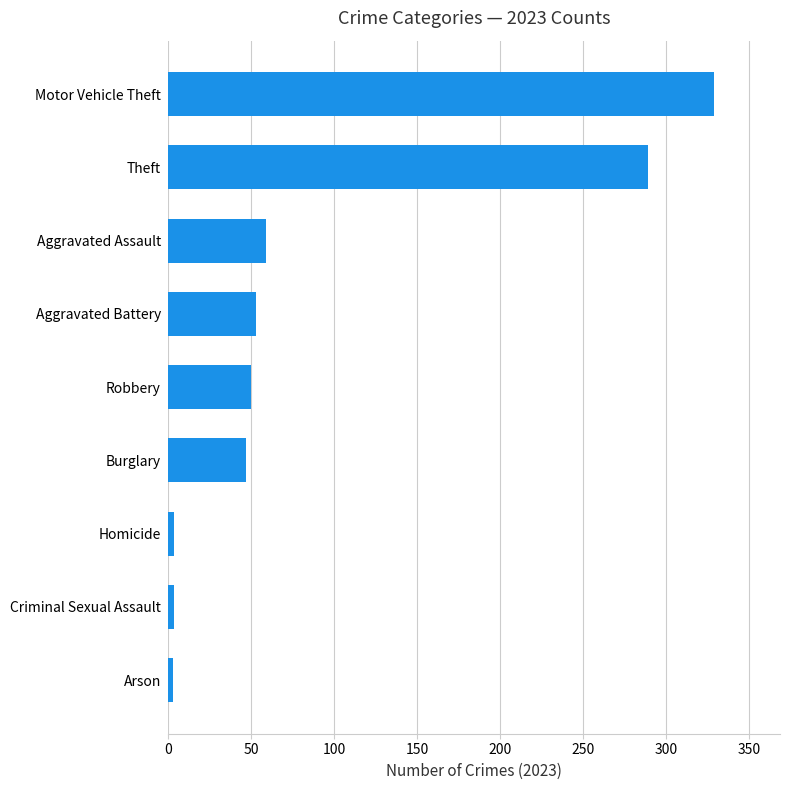

How many distinct data groups are displayed?

1